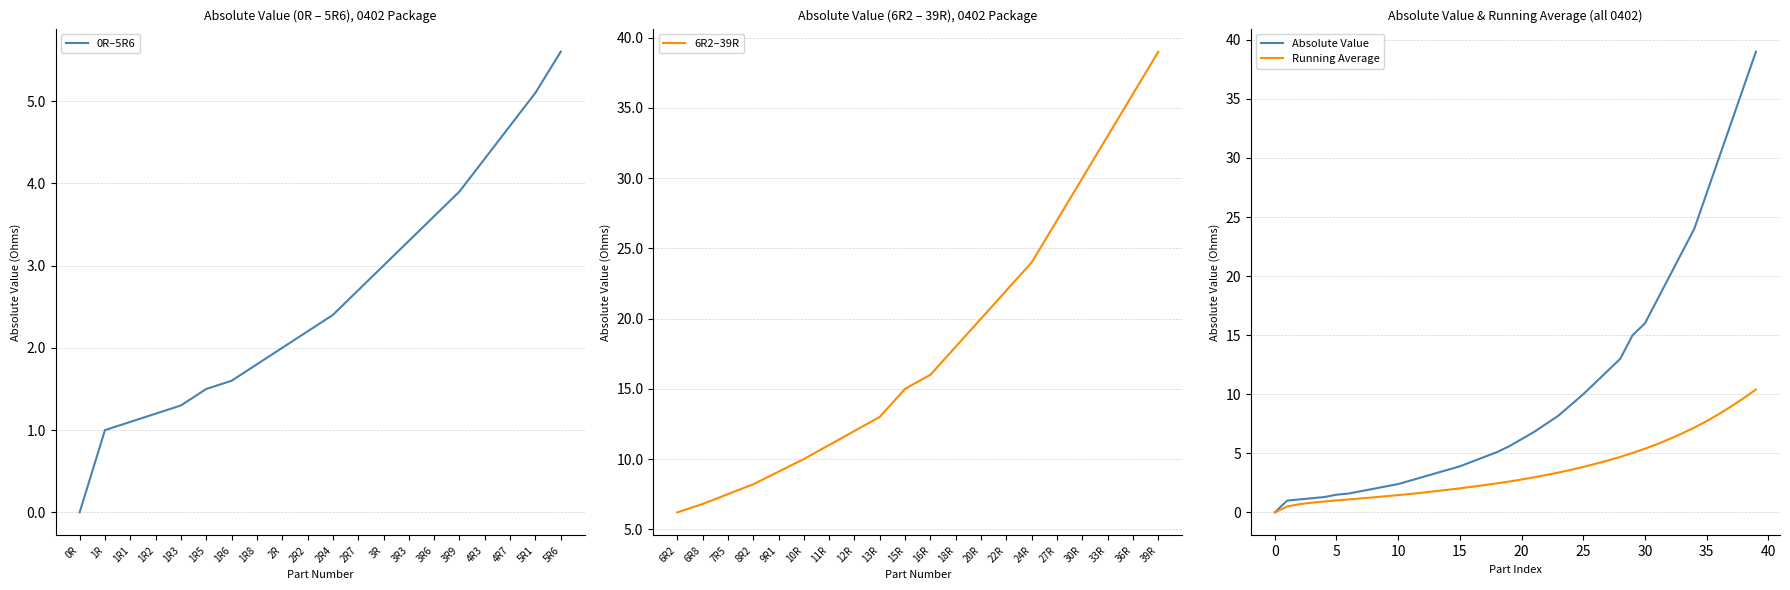

True or false: 0402 (cont) has more than 0 interior local peaks.

False